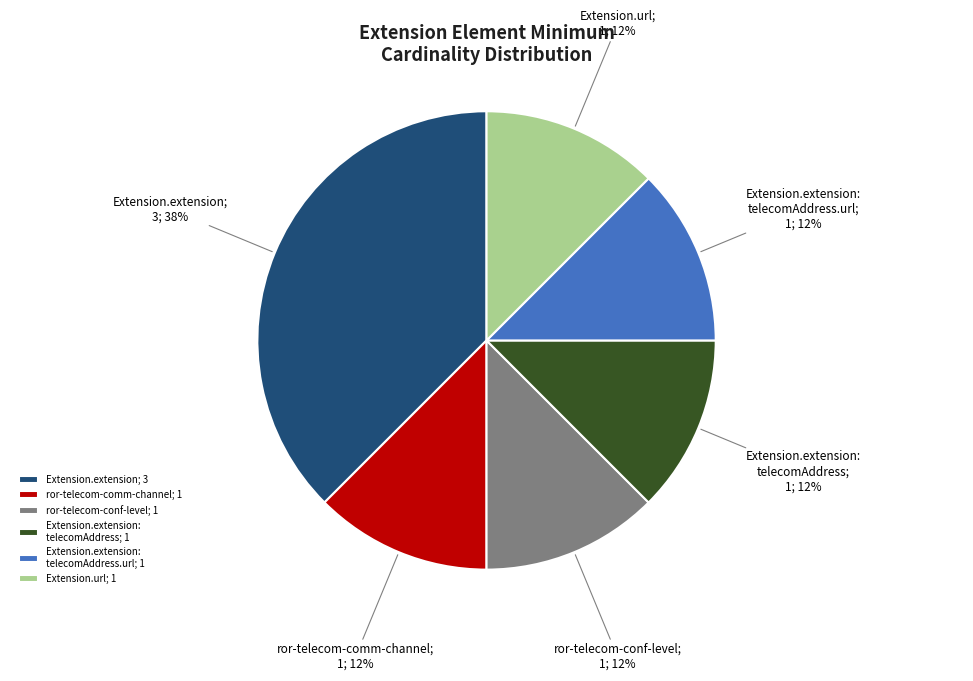

Is there any slice that represents more than half of the pie?

No